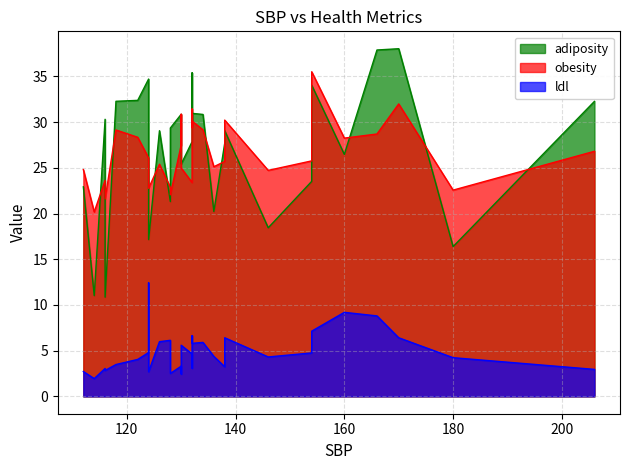

Which series has the largest range (max minus min)?

adiposity